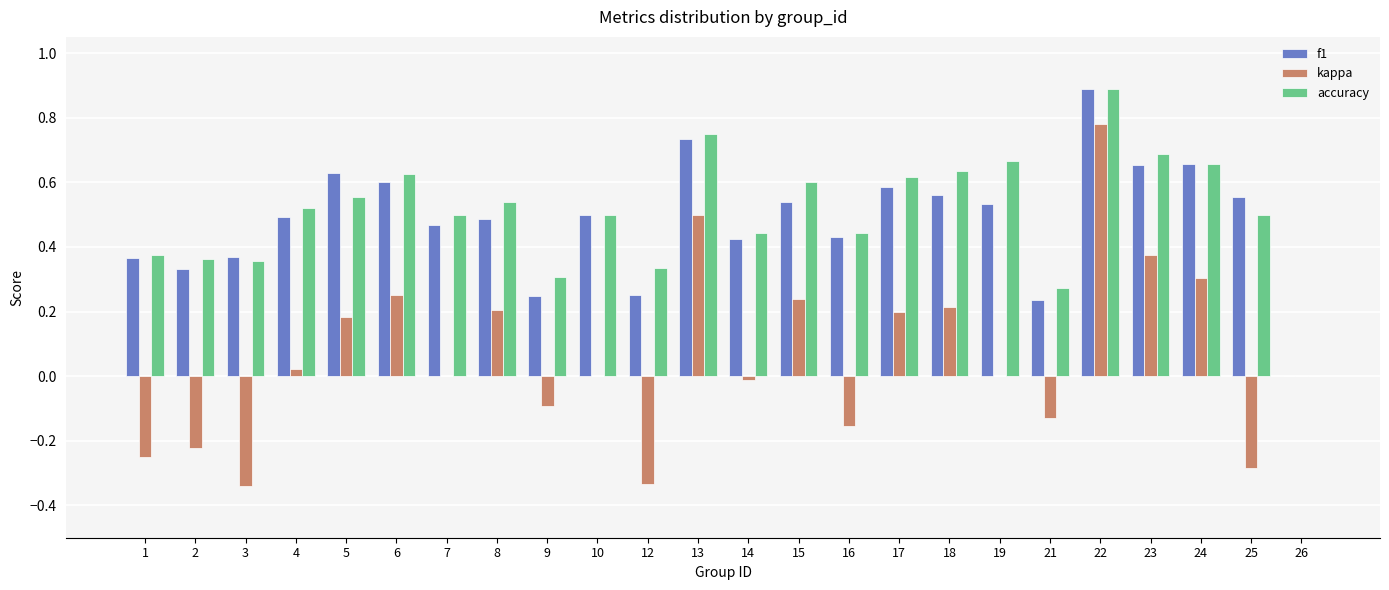

Is the value of f1 at 12 greater than the value of kappa at 26?

Yes